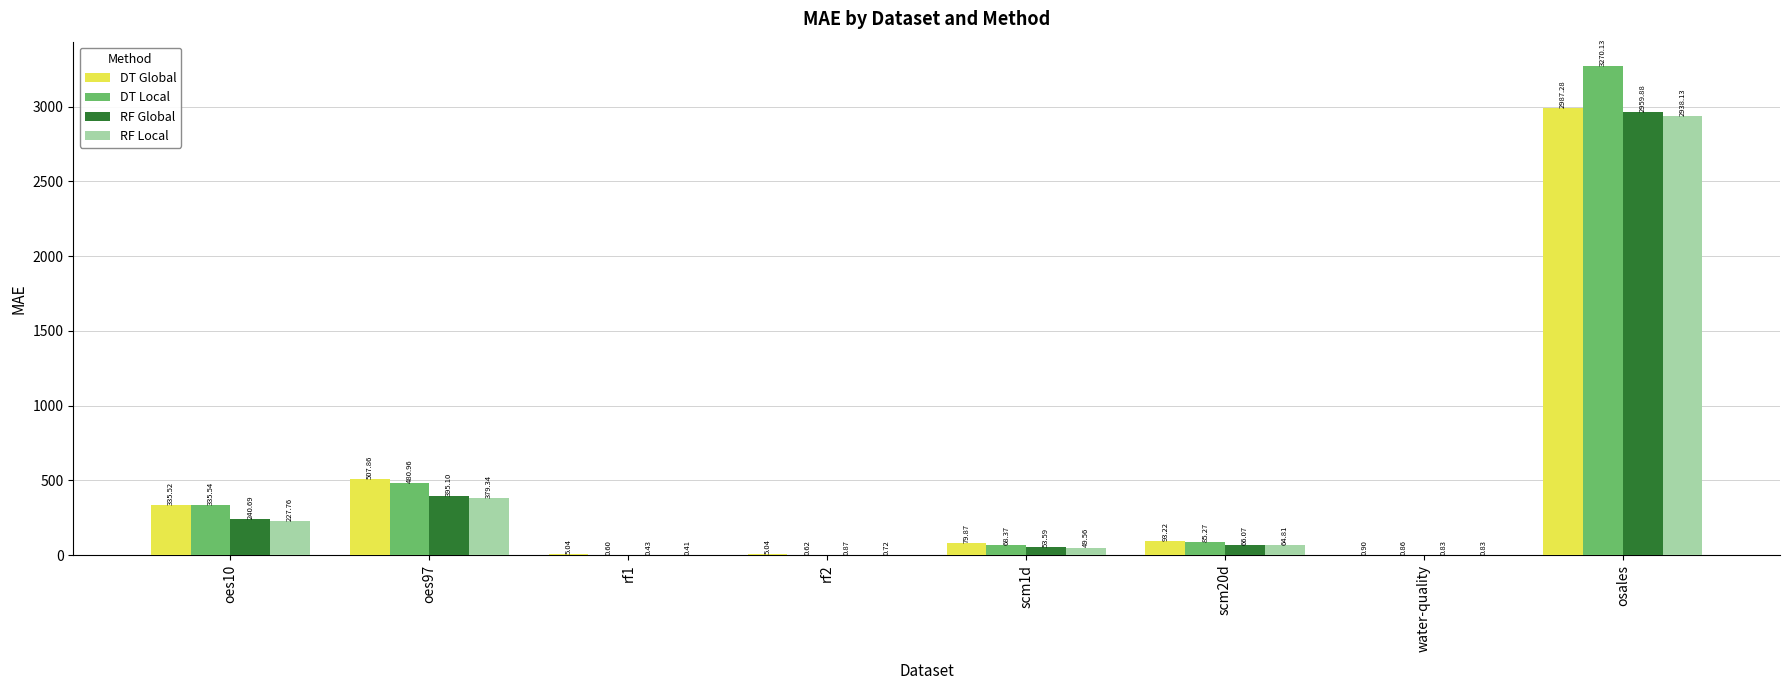

At which category is the sum across all series the highest?

osales